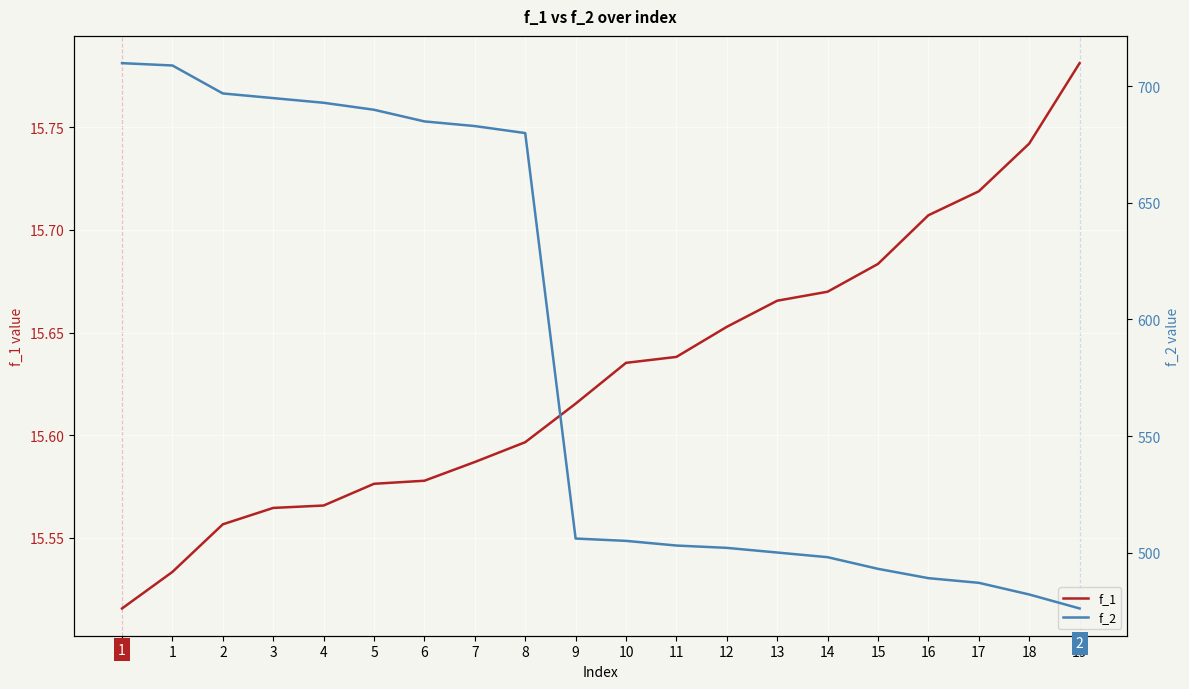

What is the sum of all f_1 values?

312.6